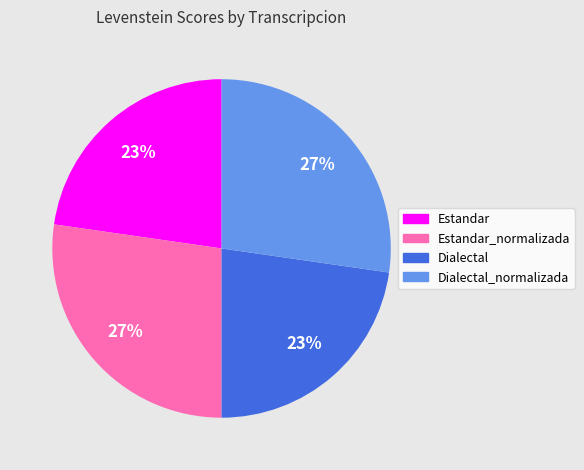

To the nearest percent, what is the average slice percentage?

25%